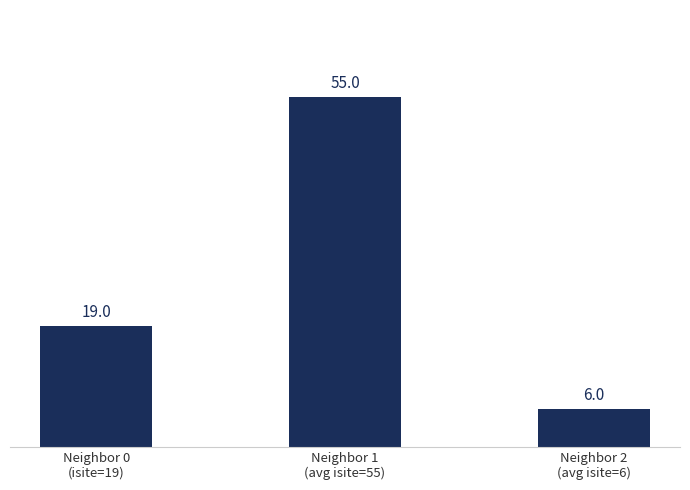

Count the number of data series in this chart.

1